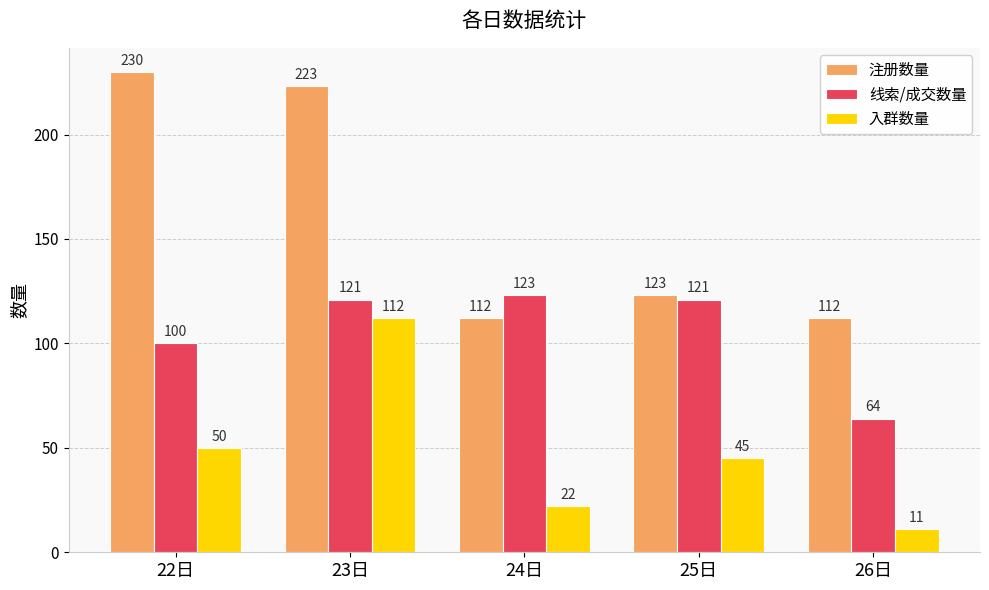

Which series has the largest range (max minus min)?

注册数量